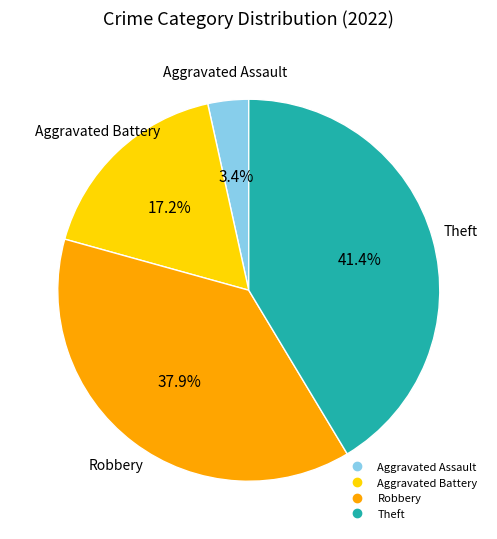

Is there a majority slice in this chart?

No